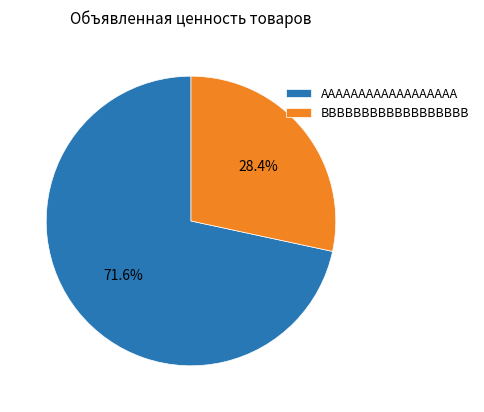

What is the majority slice?

AAAAAAAAAAAAAAAAAA